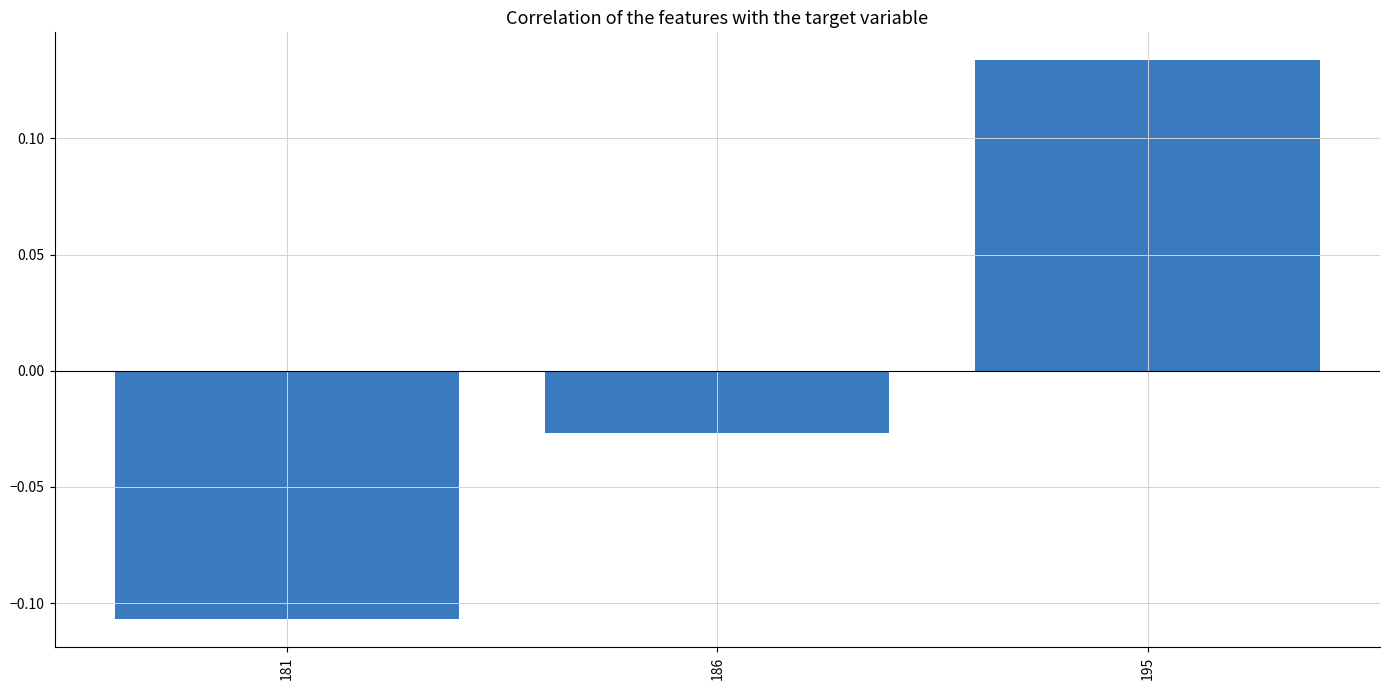

At which label is the value closest to 0?

186